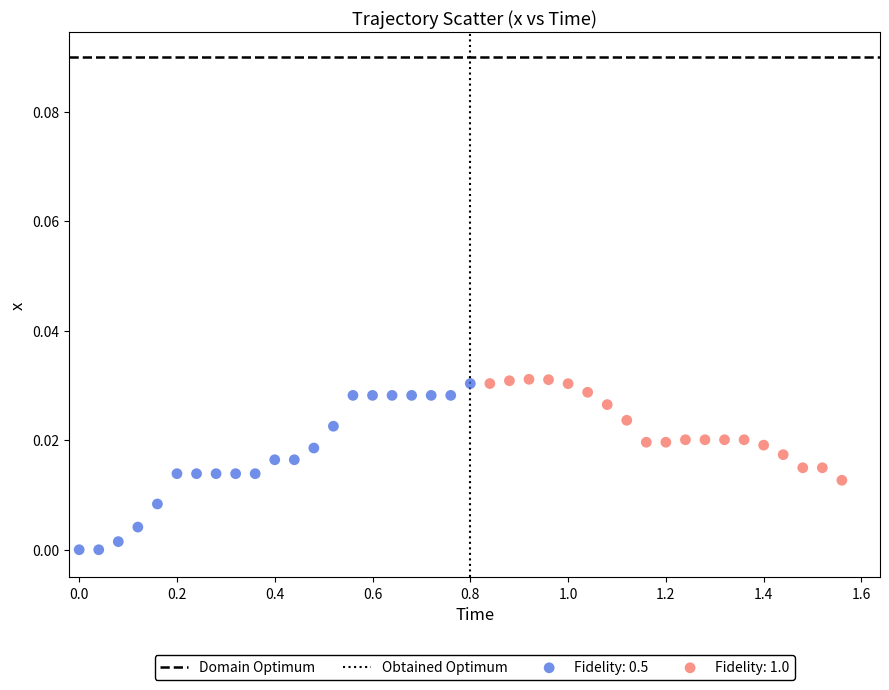

Which series has the largest Y range (max minus min)?

Fidelity: 0.5